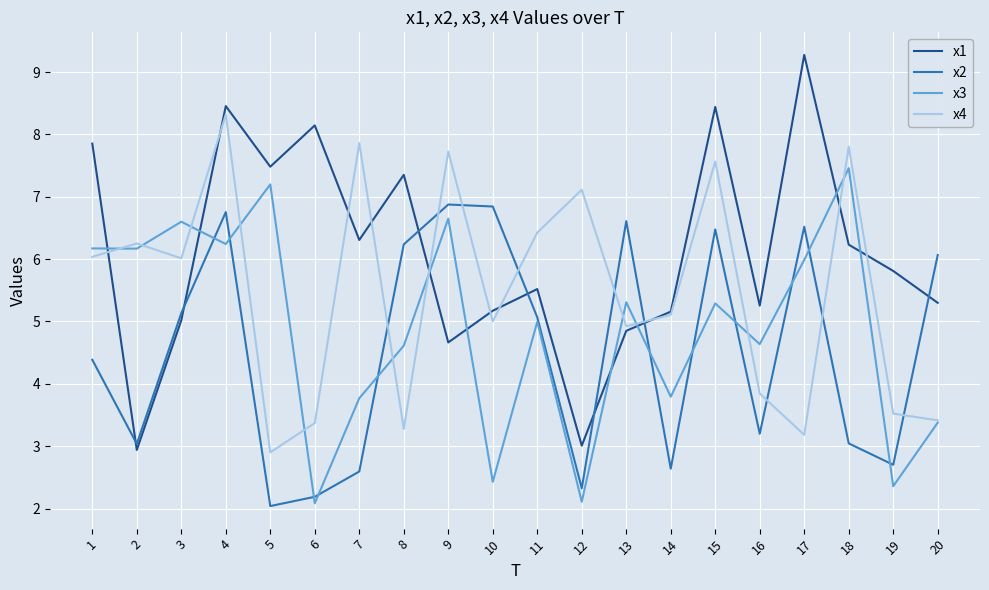

Which series has the largest range (max minus min)?

x1